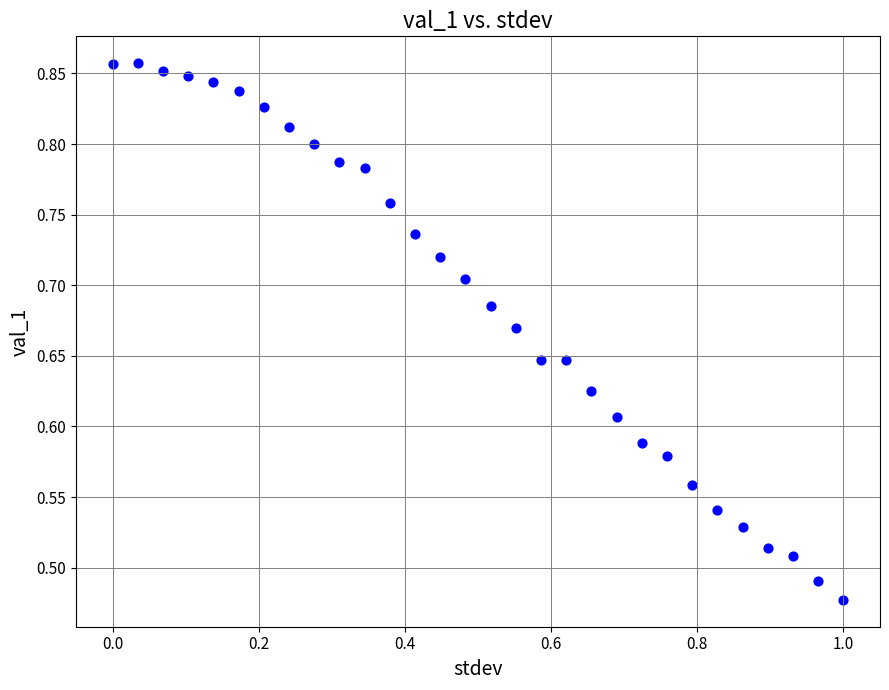

What is the range of Y values (max minus min)?

0.4